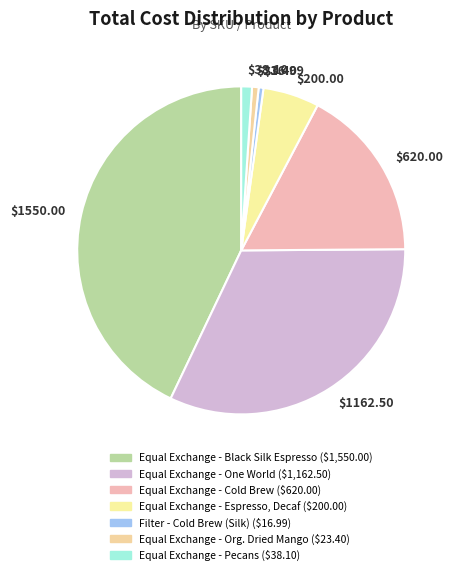

Which category has the biggest portion of the pie?

Equal Exchange - Black Silk Espresso